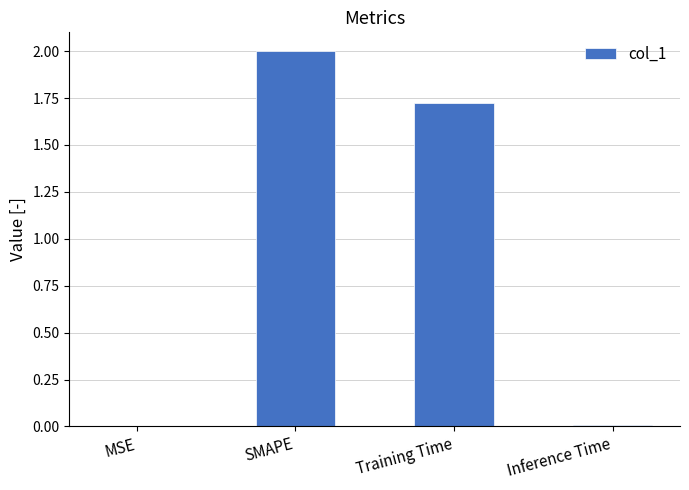

The chart shows a value of 2.9 at SMAPE. True or false?

False